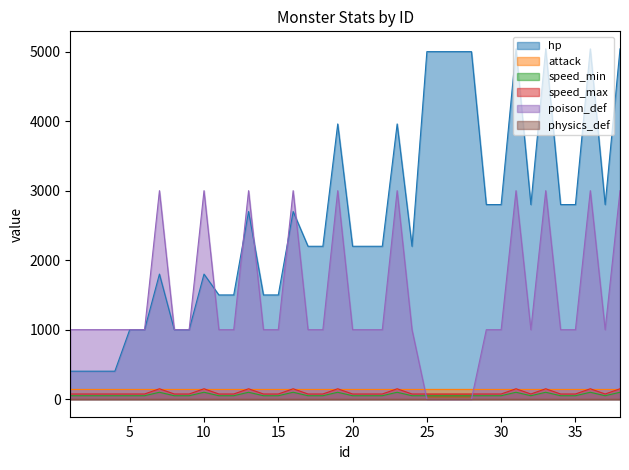

Is it true that speed_min equals 90 at 22?

False